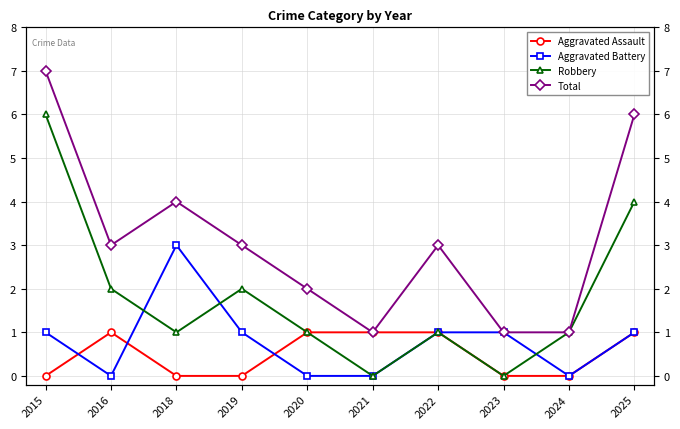

Which label corresponds to the smallest value in the chart?

2015